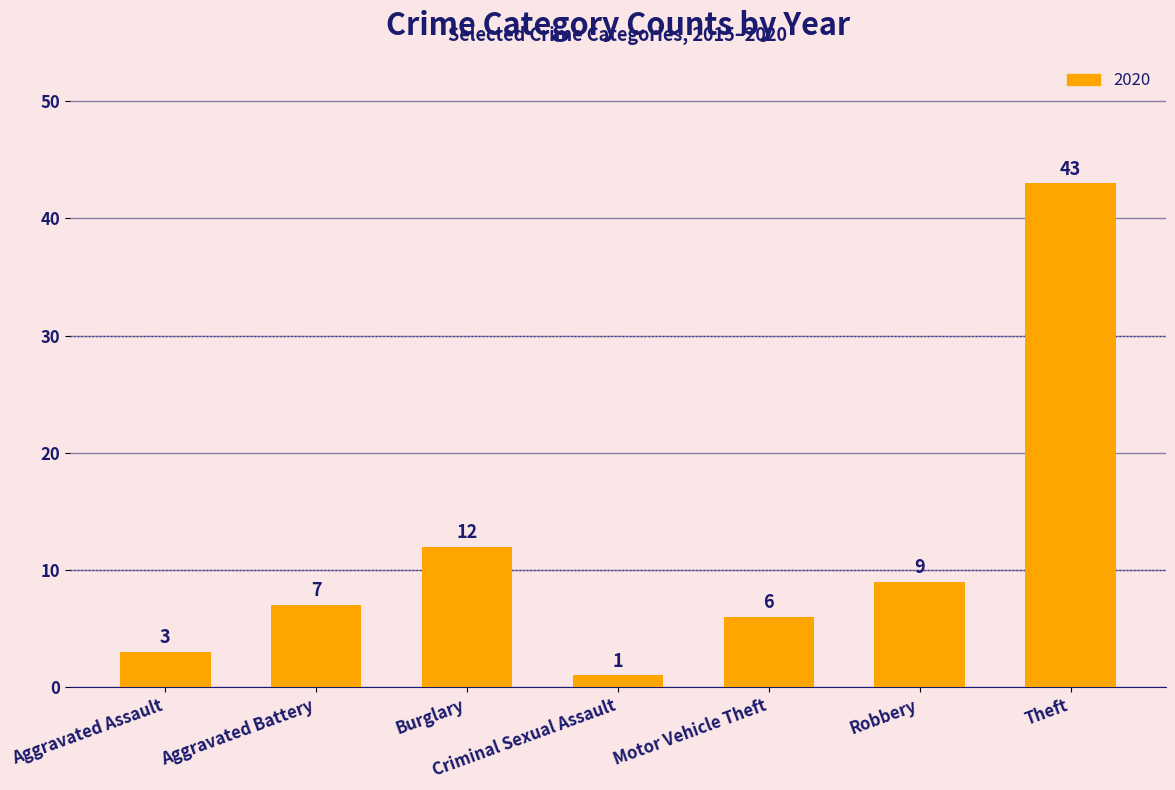

List the labels in order of value, largest first.

Theft, Burglary, Robbery, Aggravated Battery, Motor Vehicle Theft, Aggravated Assault, Criminal Sexual Assault